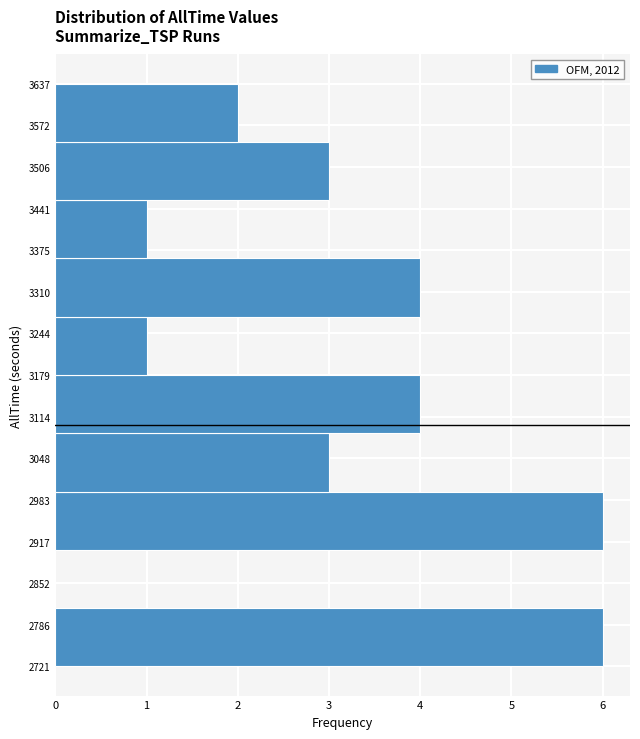

Reading bottom to top, list every bar in this chart as the range it spans on the y-axis followed by its length. Neither the bar edges nor the lengths are printed on the chart, so give them approximately, as read against the axes.

2720 to 2810: 6
2810 to 2900: 0
2900 to 3000: 6
3000 to 3090: 3
3090 to 3180: 4
3180 to 3270: 1
3270 to 3360: 4
3360 to 3450: 1
3450 to 3550: 3
3550 to 3640: 2